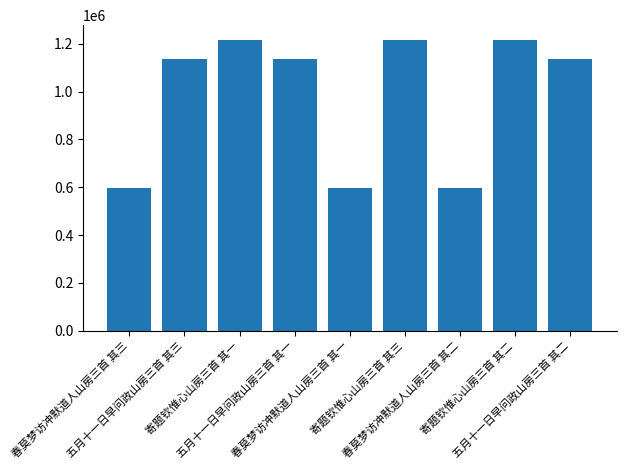

Are the bars grouped side by side (vs. stacked)?

No